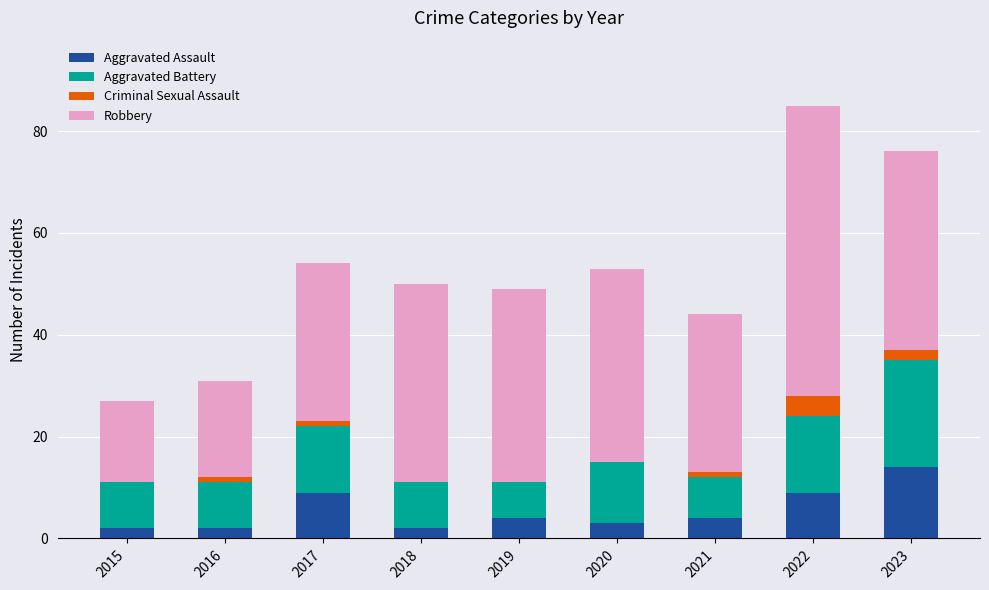

What are all the series names shown in the legend?

Aggravated Assault, Aggravated Battery, Criminal Sexual Assault, Robbery